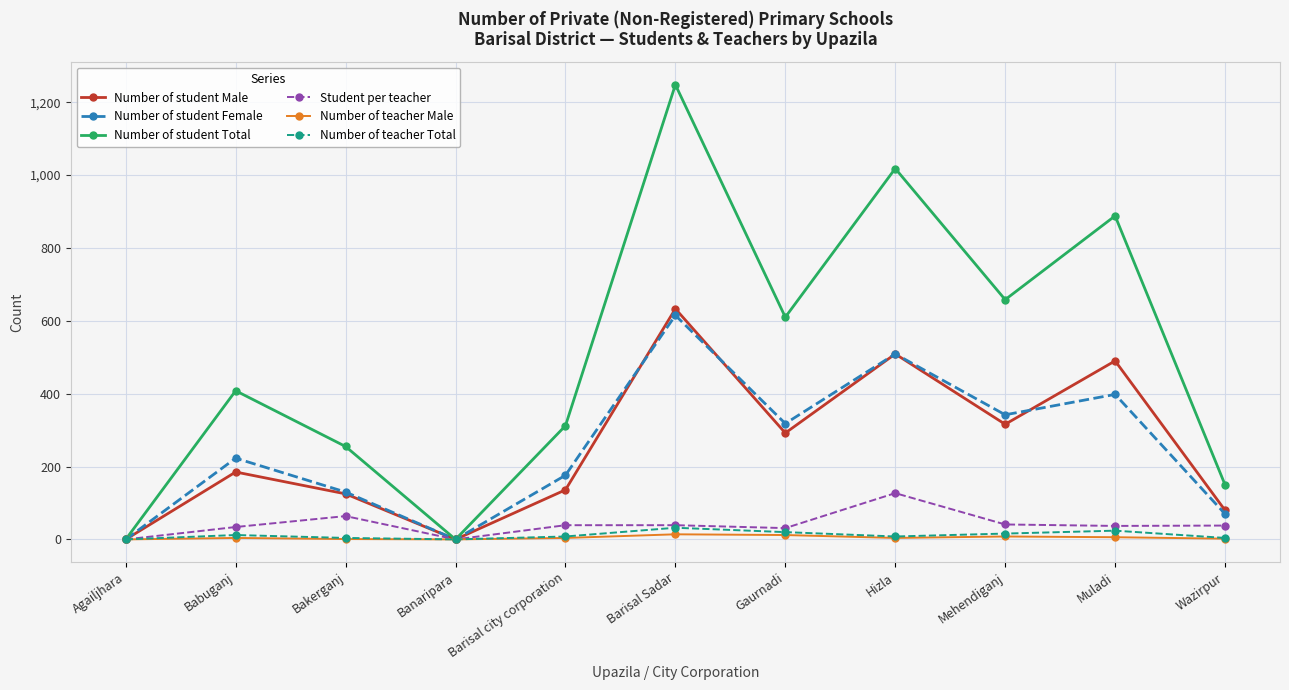

The Number of teacher Male series shows 1 at Bakerganj. True or false?

True